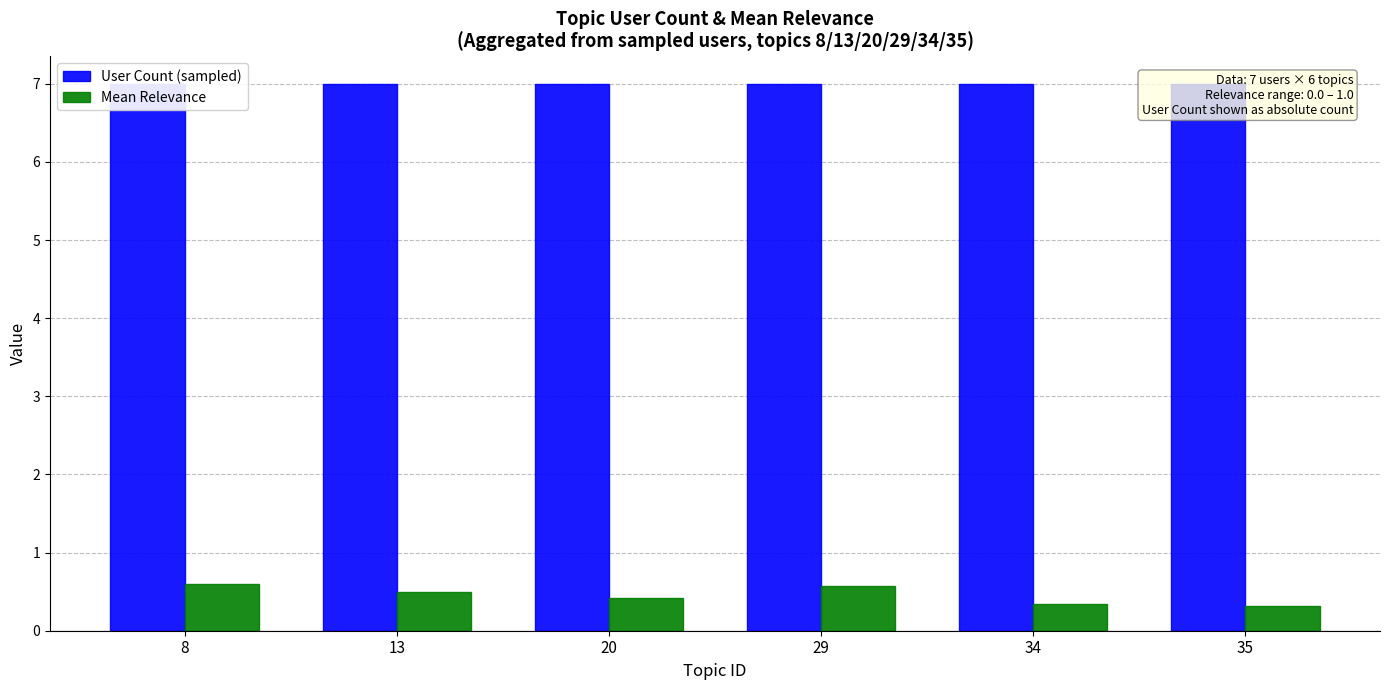

Where is User Count (sampled) nearest to the value 7?

8